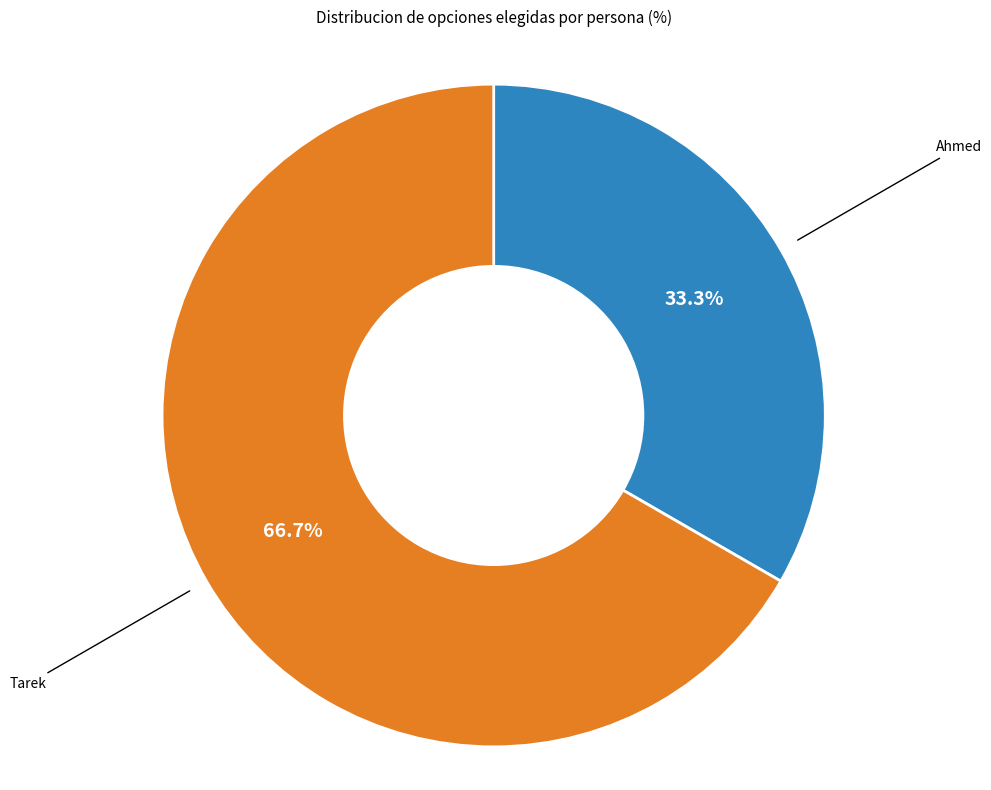

Does any single category account for the majority?

Yes